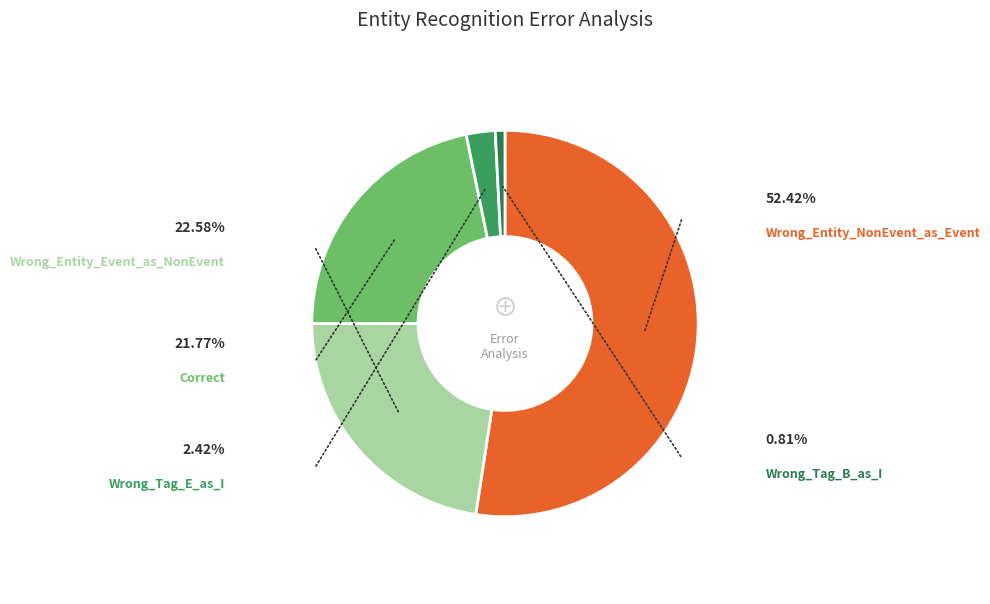

To the nearest percent, what is the difference between the Wrong_Entity_NonEvent_as_Event and Wrong_Entity_Event_as_NonEvent slice percentages?

30%